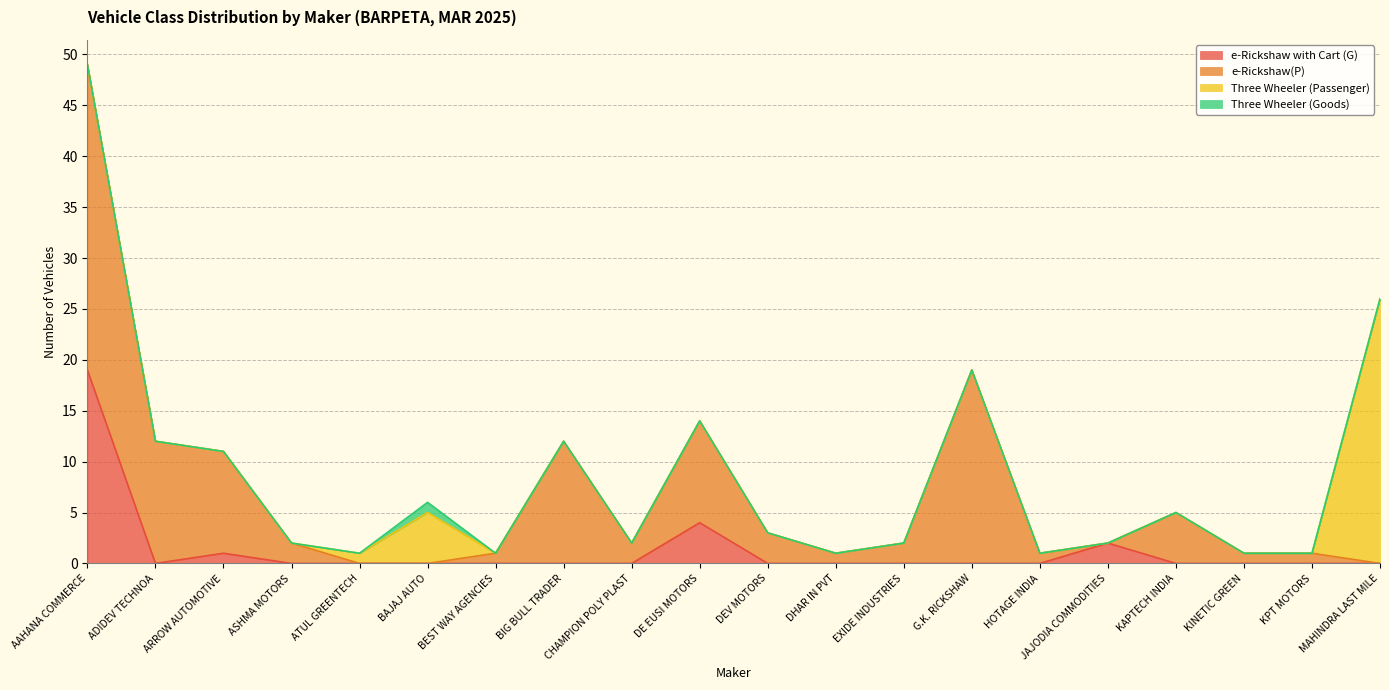

At which label is e-Rickshaw(P) closest to 15?

ADIDEV TECHNOA